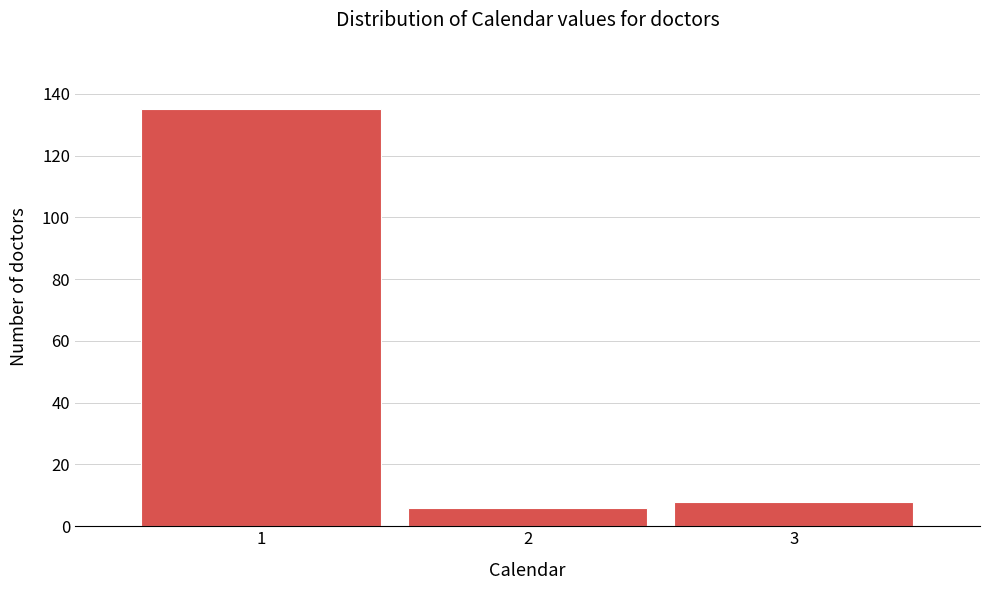

Reading right to left, transcribe all the data shown in this chart.

3=8	2=6	1=135